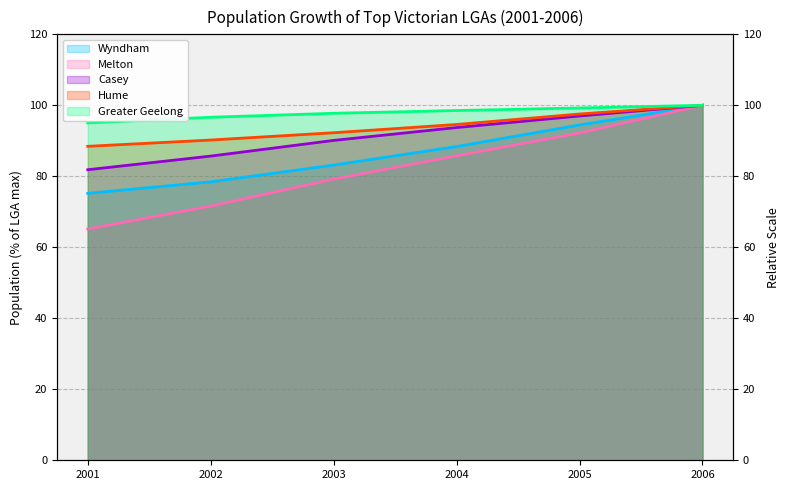

At 2003, list the series in order from largest to smallest.

Greater Geelong, Hume, Casey, Wyndham, Melton